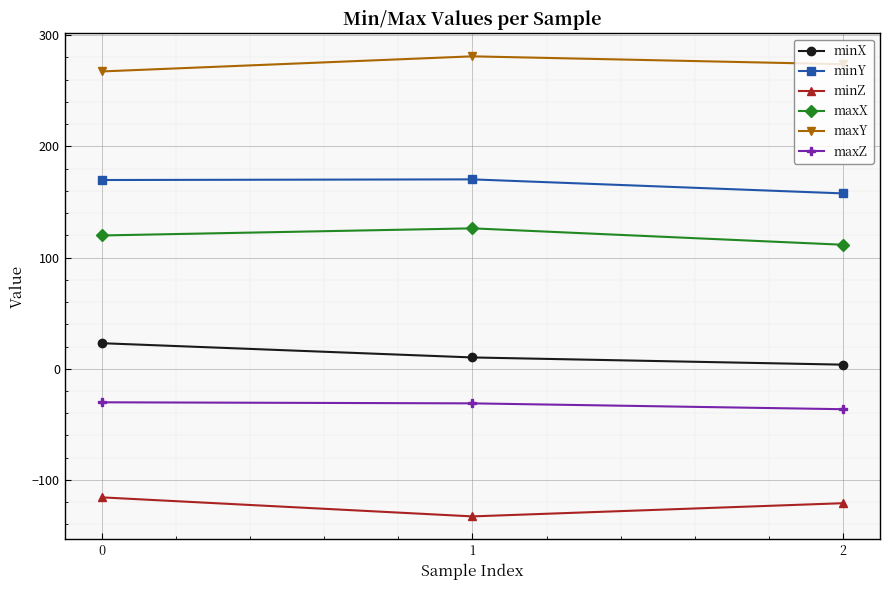

How many data points does each series have?

3